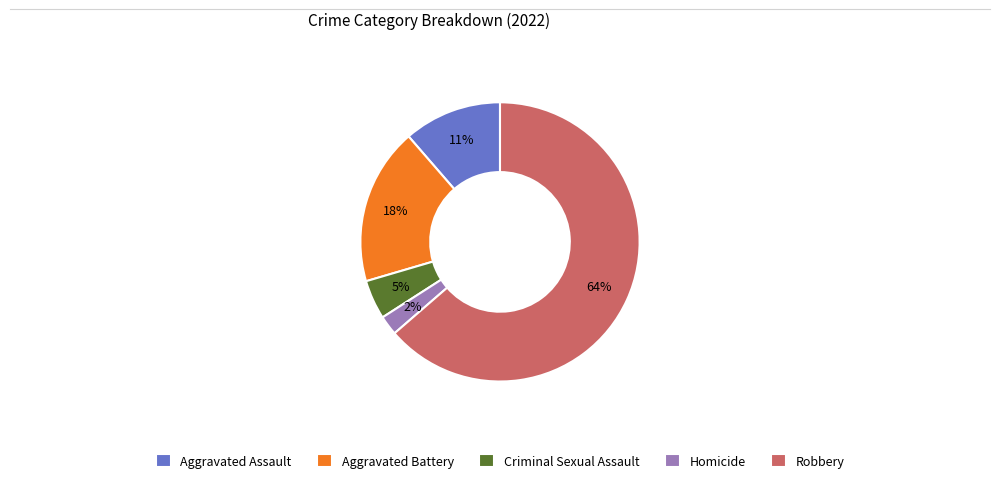

Which category has the smallest portion of the pie?

Homicide